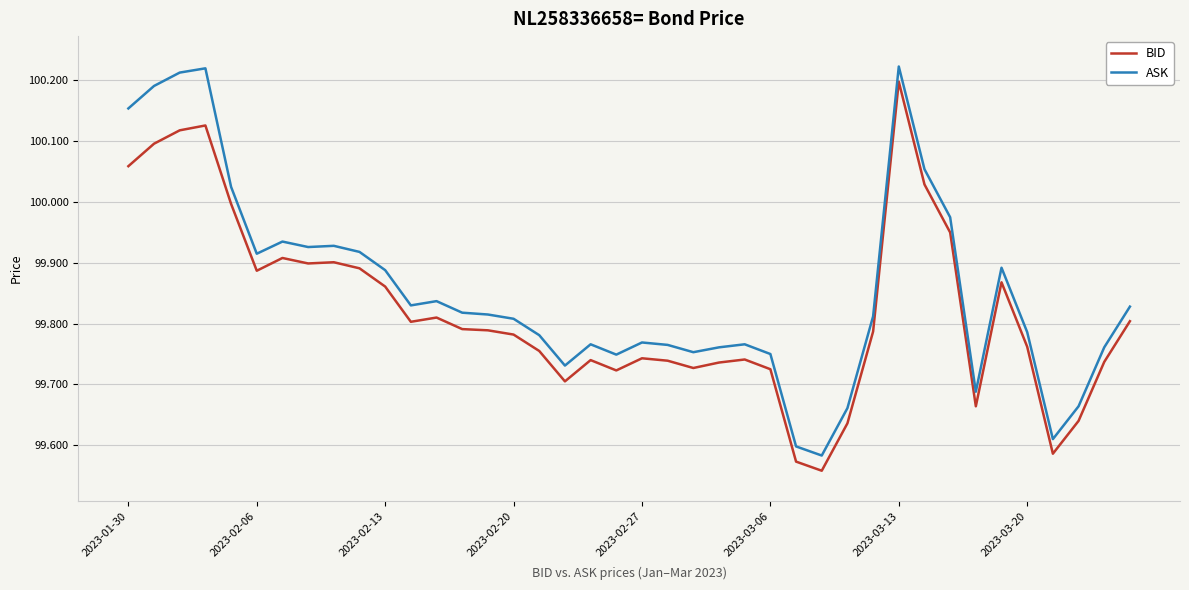

What is the sum of all ASK values?

3994.1